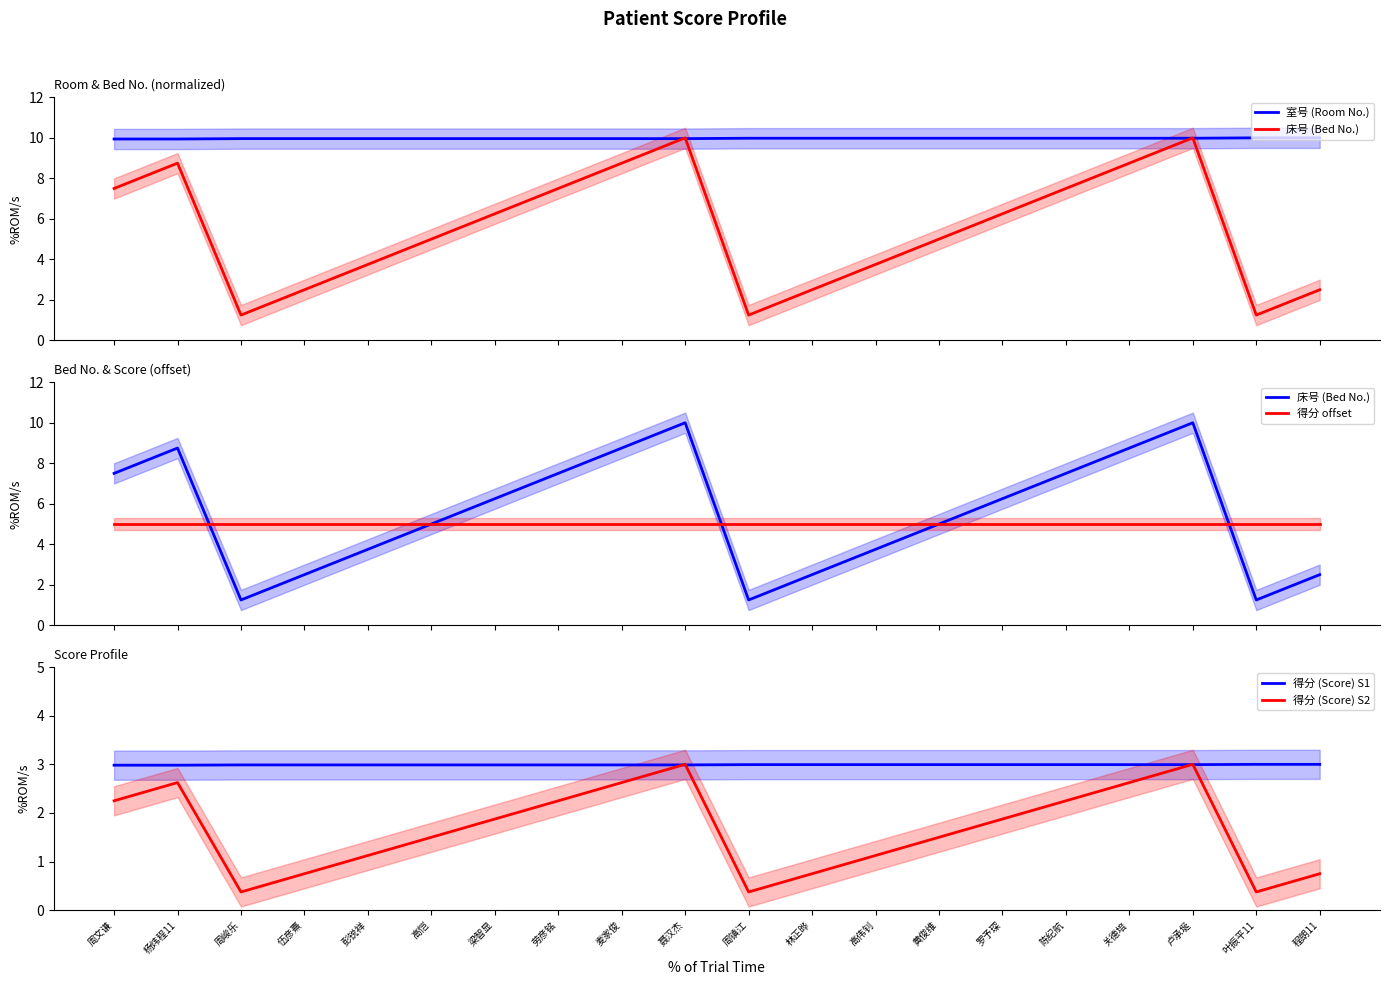

List the labels in order of 得分 offset value, largest first.

周文谦, 杨炜程11, 周峻乐, 伍彦熹, 彭锐祥, 高恺, 梁智显, 劳彦铭, 麦家俊, 聂汉杰, 周镇江, 林正晔, 高伟钊, 黄俊维, 罗予琛, 陈纪航, 关德培, 卢承埏, 叶振平11, 程朗11